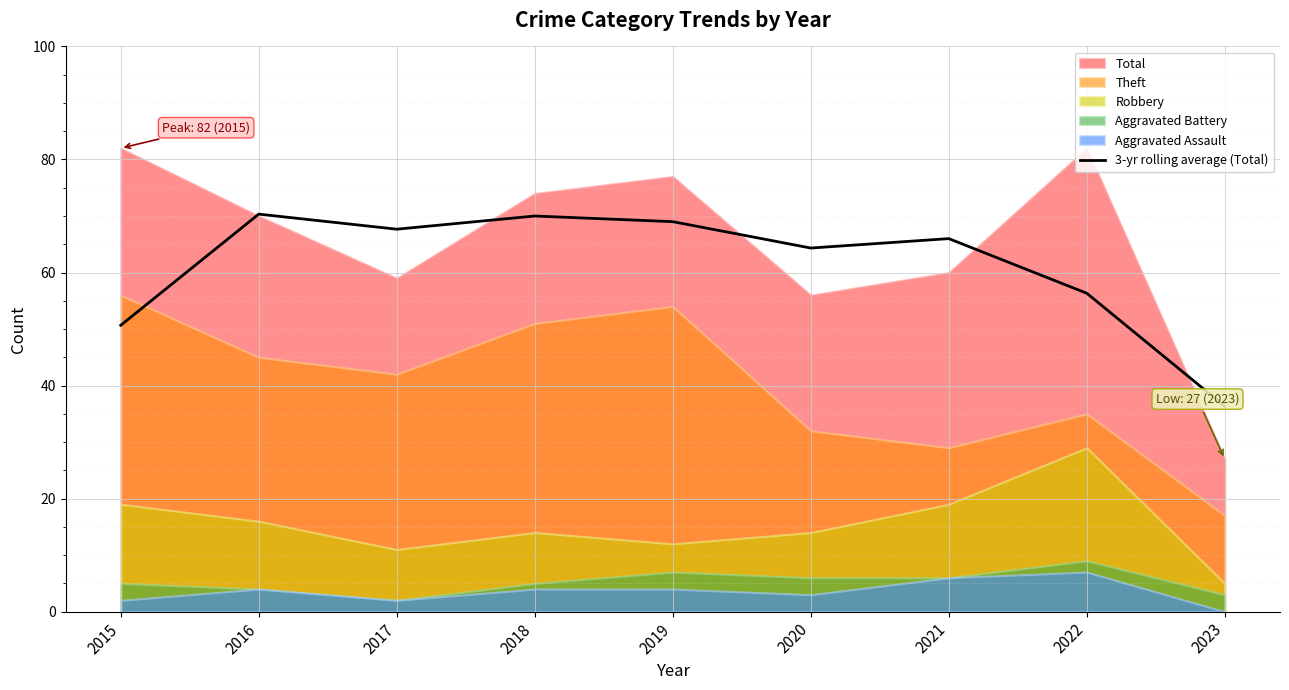

How many lines are shown in the chart?

1